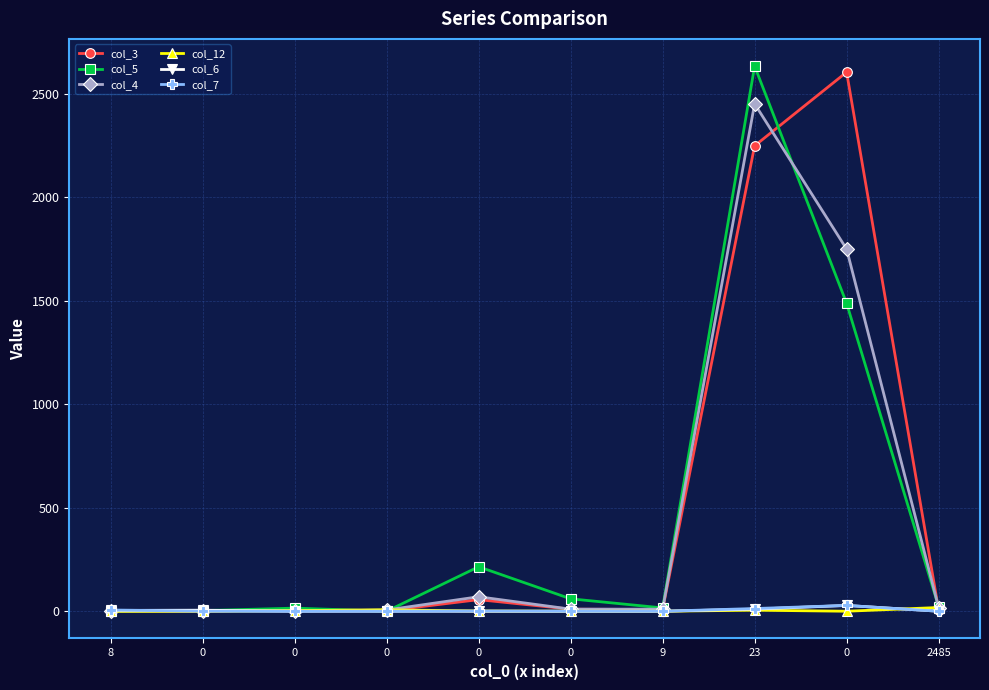

How many data points in col_5 are less than 22?

5